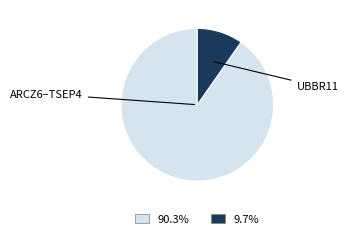

Is there any slice that represents more than half of the pie?

Yes